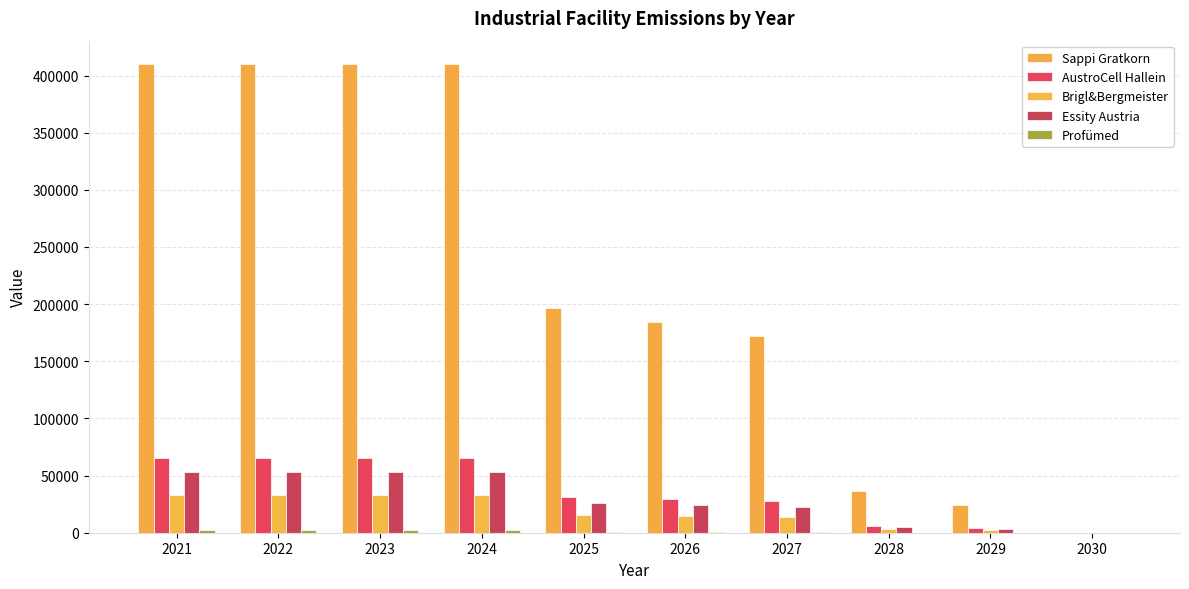

How many series are shown in this chart?

5